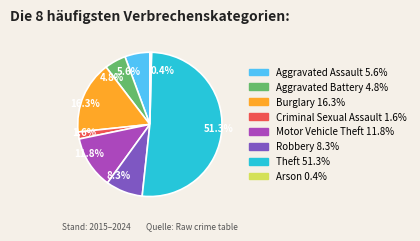

What percentage is NOT represented by 8.3%?

91.7%